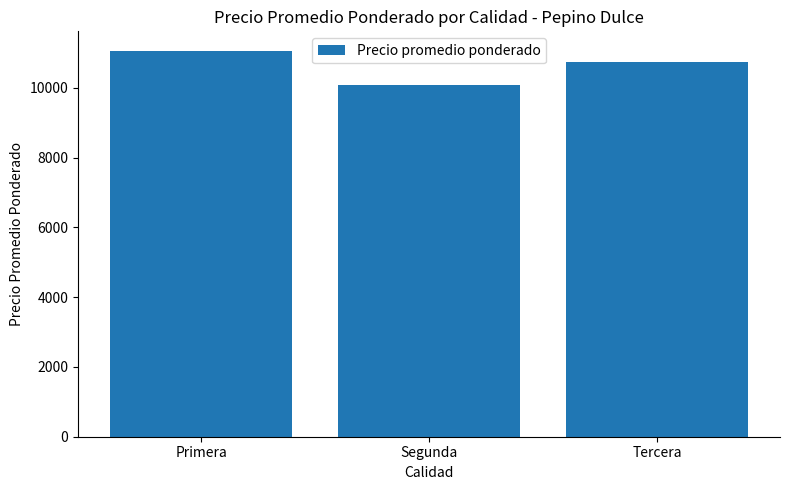

What is the change in value from Primera to Tercera?

-316